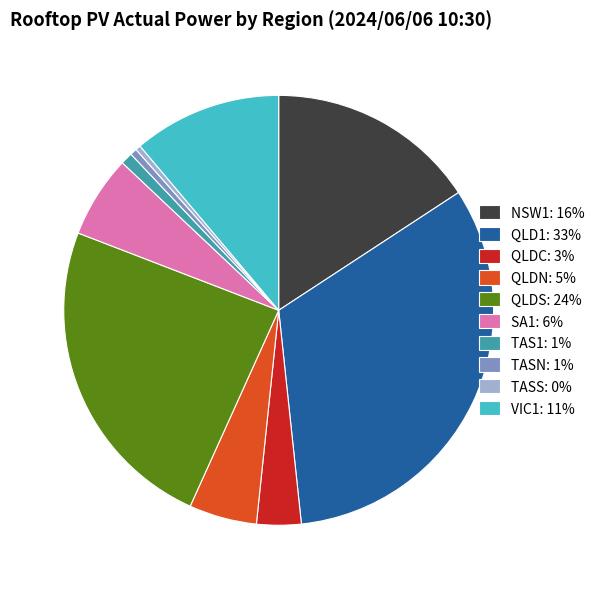

How many segments does this pie chart have?

10